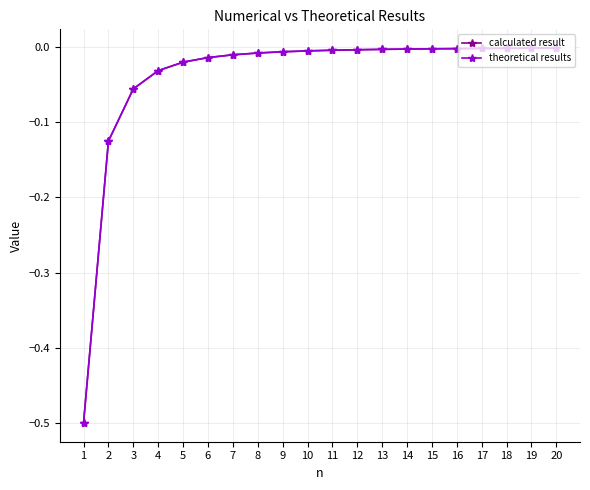

Is this an area chart (filled region under the line)?

No